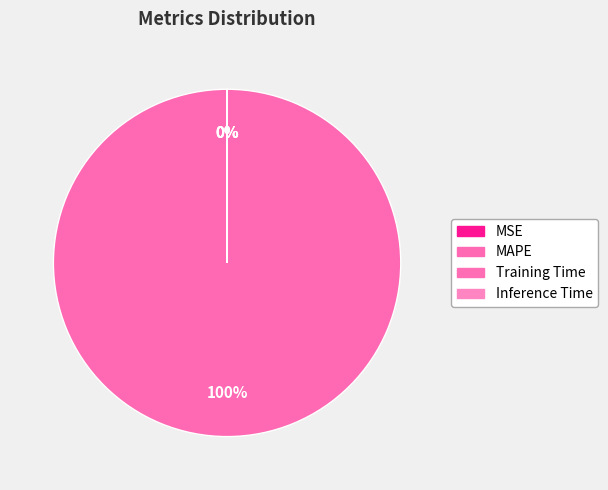

To the nearest percent, what is the difference between the Inference Time and MAPE slice percentages?

100%